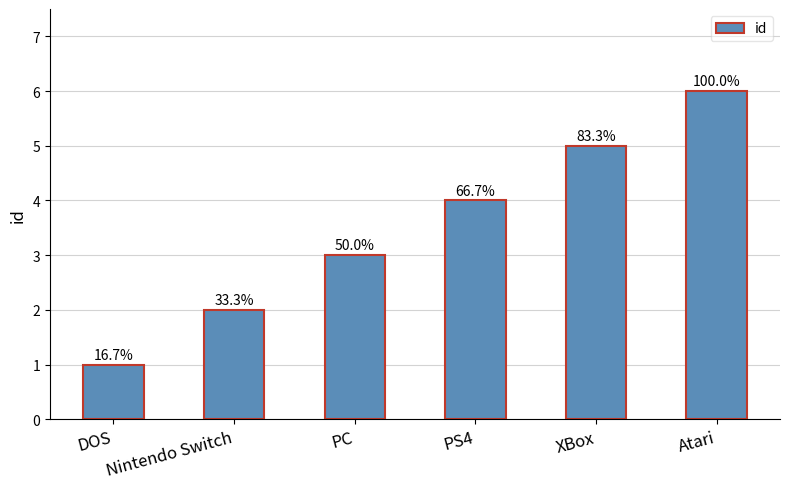

Does the chart contain any negative values?

No